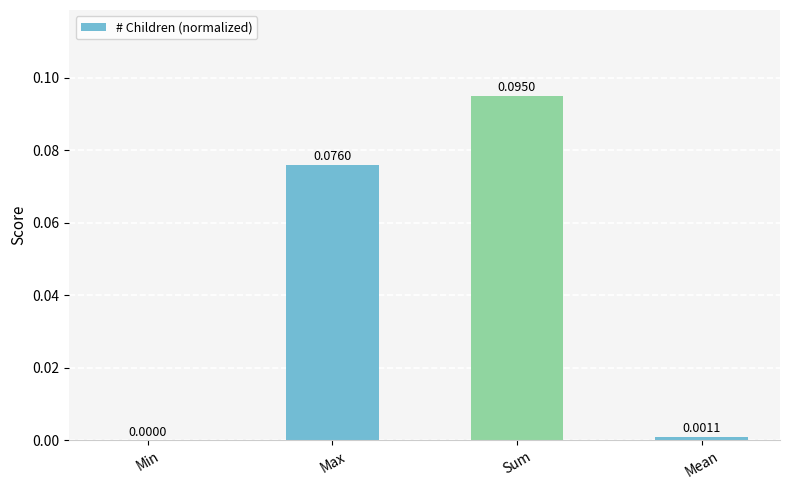

Which category has the highest value across all series?

Sum